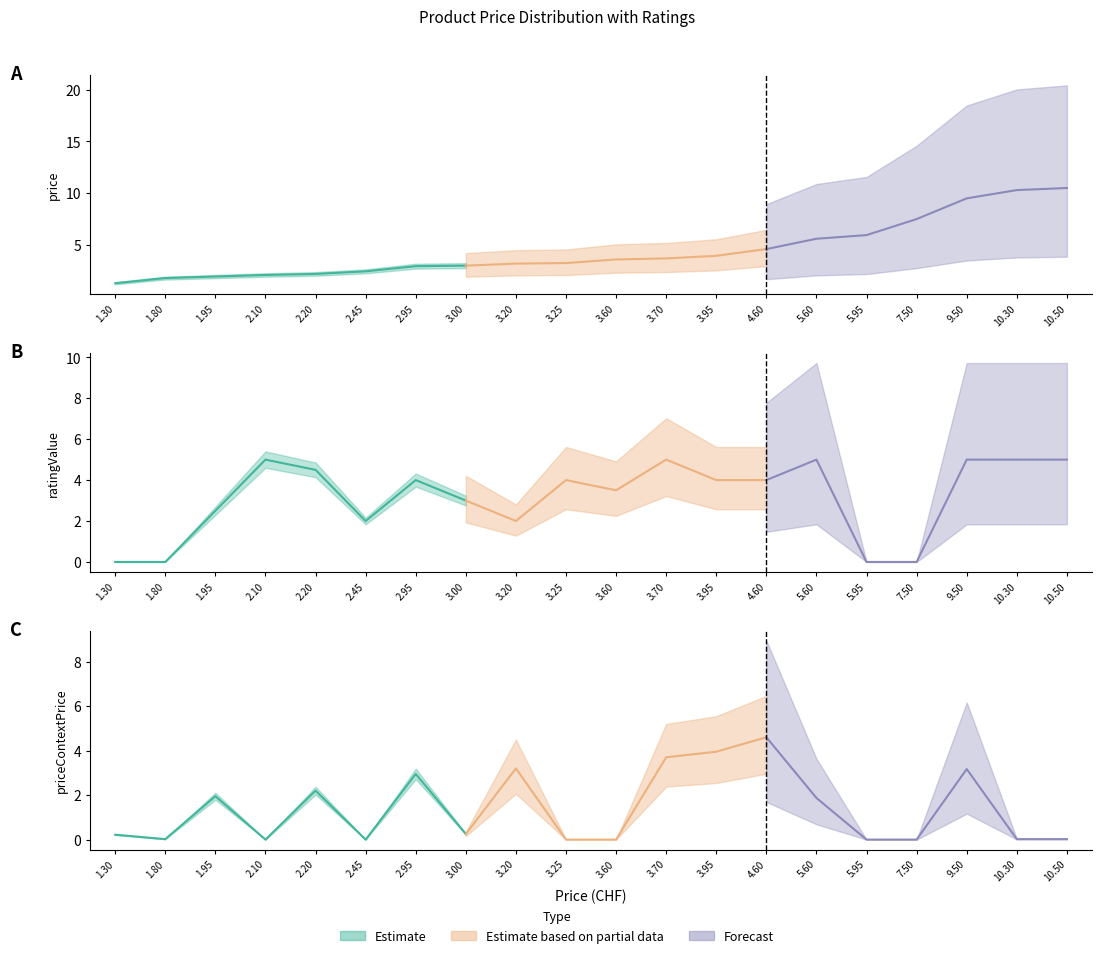

Reading left to right, what are all the values shown in this chart?

price: 1.3	1.8	1.9	2.1	2.2	2.5	3.0	3.0	3.2	3.2	3.6	3.7	4.0	4.6	5.6	6.0	7.5	9.5	10.3	10.5
ratingValue: 0.0	0.0	2.5	5.0	4.5	2.0	4.0	3.0	2.0	4.0	3.5	5.0	4.0	4.0	5.0	0.0	0.0	5.0	5.0	5.0
priceContextPrice: 0.2	0.0	1.9	0.0	2.2	0.0	3.0	0.2	3.2	0.0	0.0	3.7	4.0	4.6	1.9	0.0	0.0	3.2	0.0	0.0